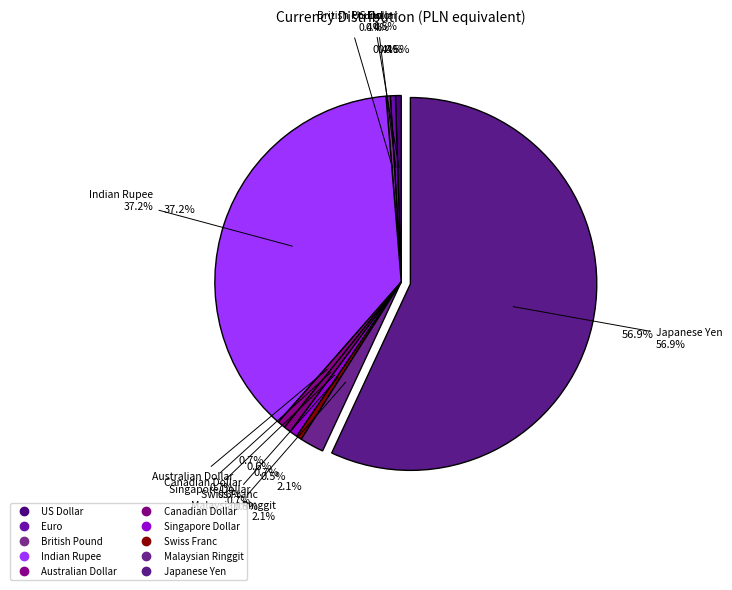

Is Japanese Yen the majority of the pie?

Yes